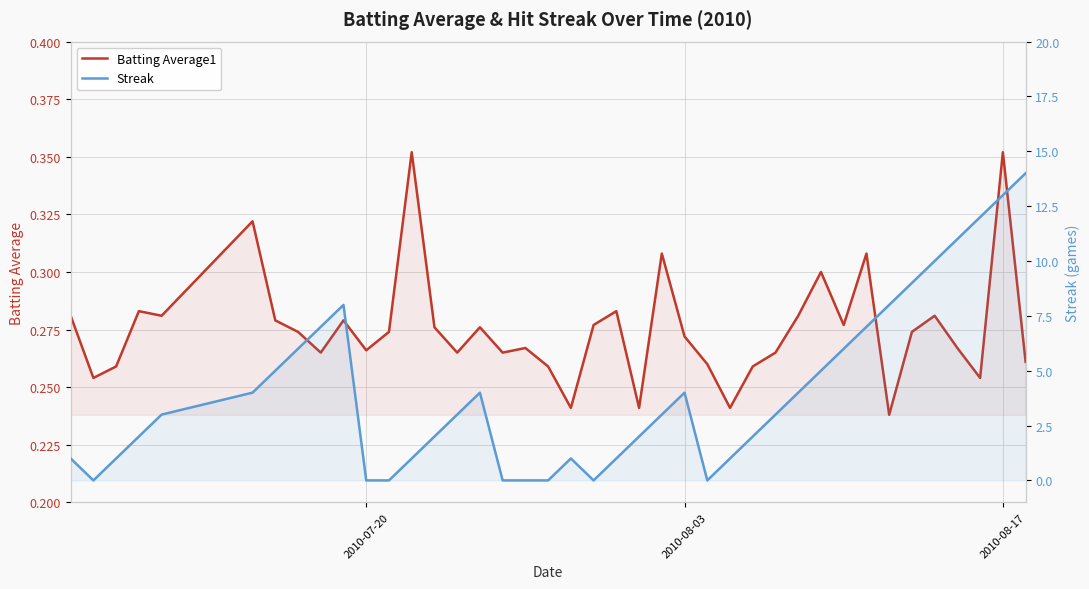

Reading left to right, transcribe all the data shown in this chart.

Batting Average1: 0.3	0.3	0.3	0.3	0.3	0.3	0.3	0.3	0.3	0.3	0.3	0.3	0.4	0.3	0.3	0.3	0.3	0.3	0.3	0.2	0.3	0.3	0.2	0.3	0.3	0.3	0.2	0.3	0.3	0.3	0.3	0.3	0.3	0.2	0.3	0.3	0.3	0.3	0.4	0.3
Streak: 1.0	0.0	1.0	2.0	3.0	4.0	5.0	6.0	7.0	8.0	0.0	0.0	1.0	2.0	3.0	4.0	0.0	0.0	0.0	1.0	0.0	1.0	2.0	3.0	4.0	0.0	1.0	2.0	3.0	4.0	5.0	6.0	7.0	8.0	9.0	10.0	11.0	12.0	13.0	14.0